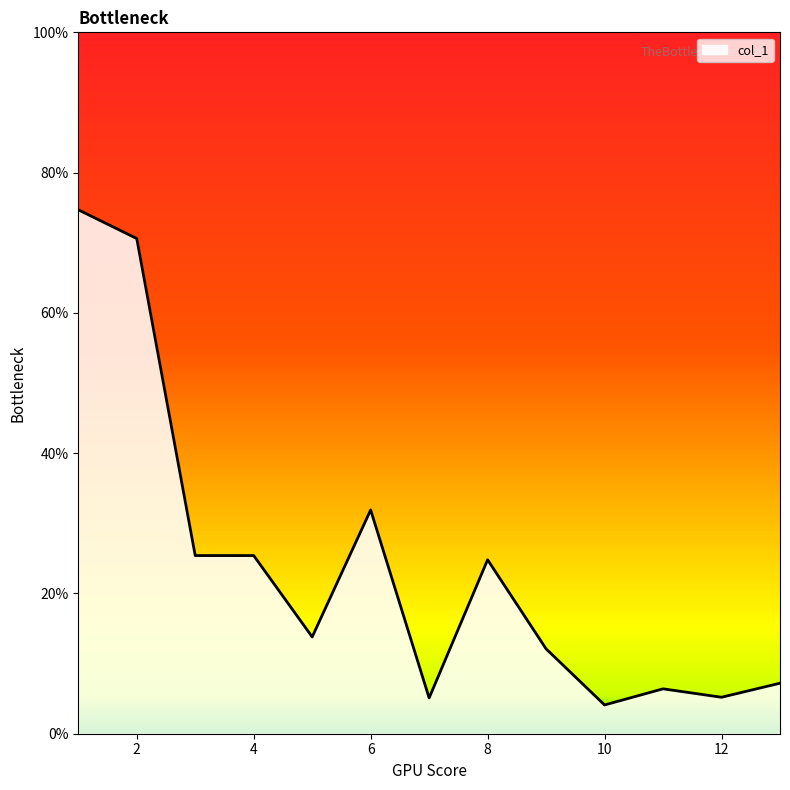

What is the smallest value displayed?

4.1